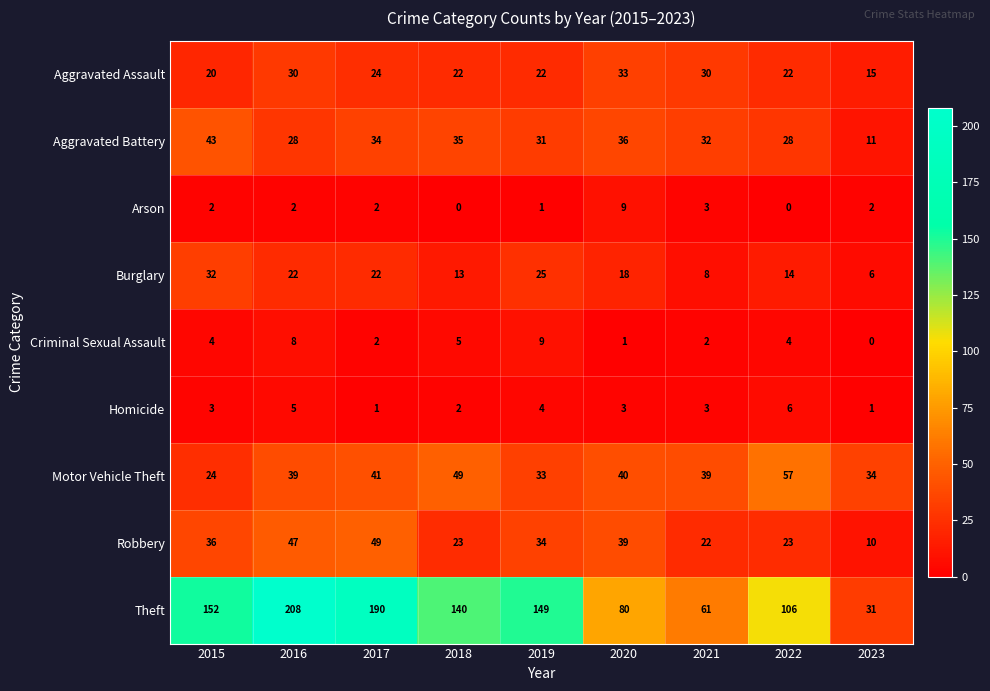

Which category has the lowest value in the Aggravated Battery series?

2023